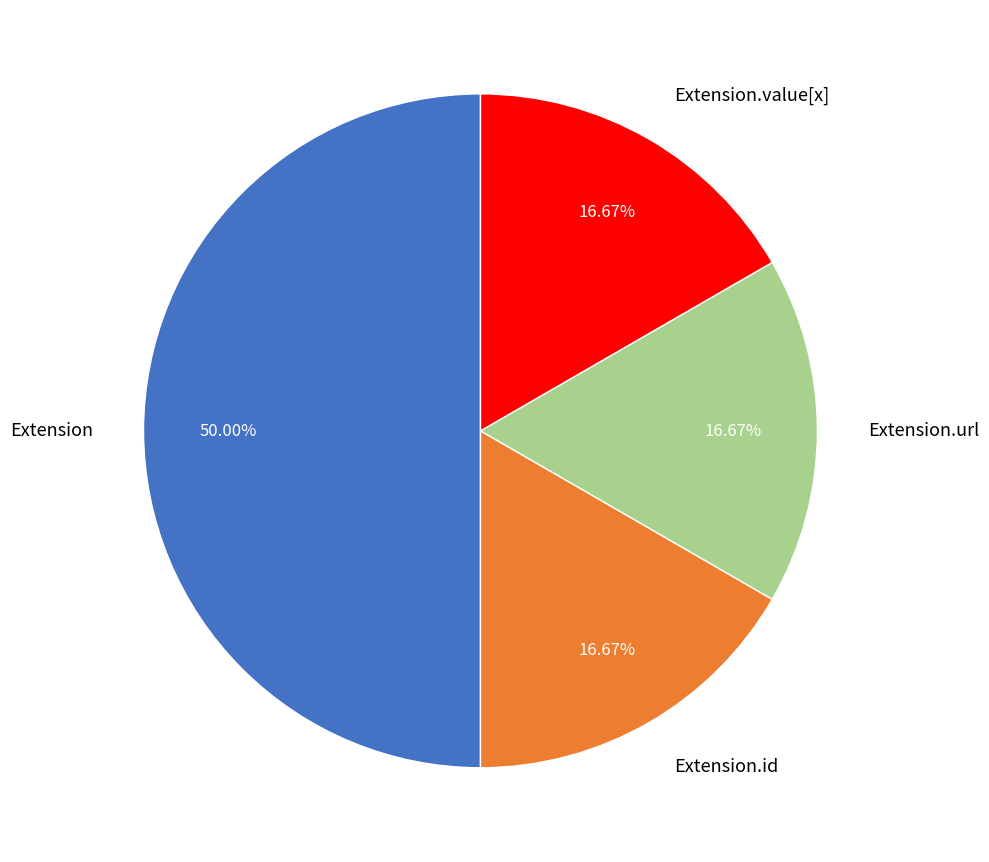

How many segments does this pie chart have?

4